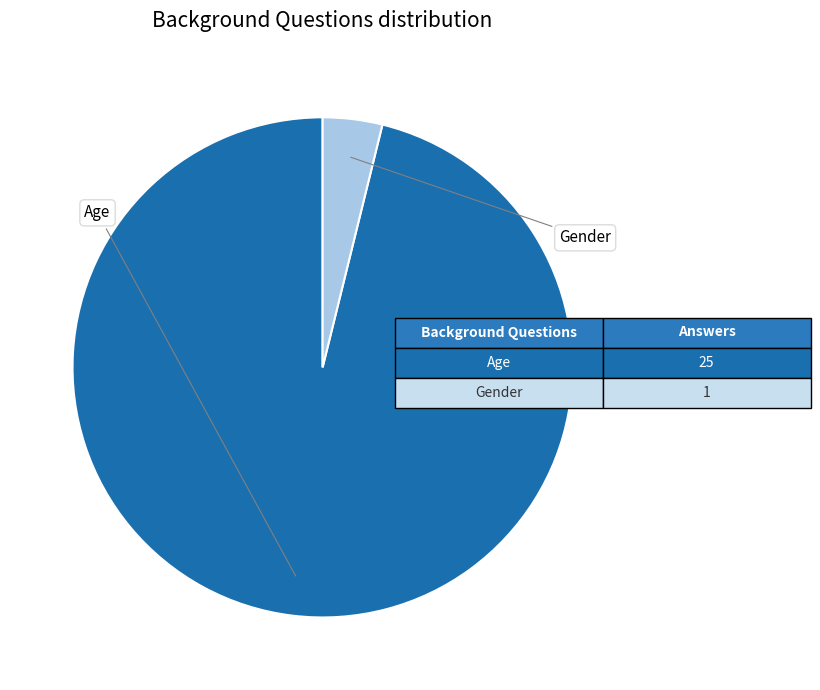

What is the change in value from Age to Gender?

-24